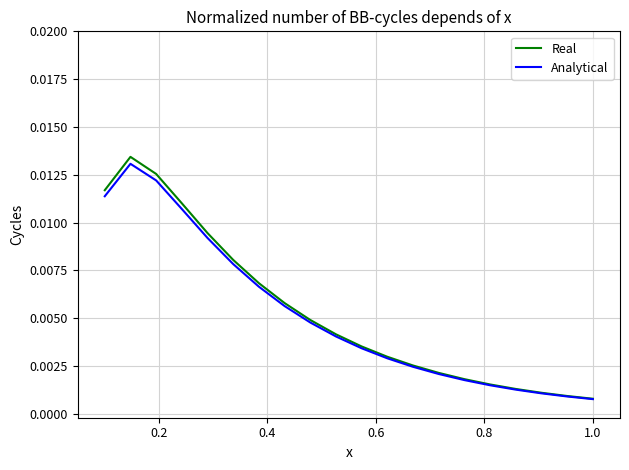

Which series has the widest spread of values?

Real